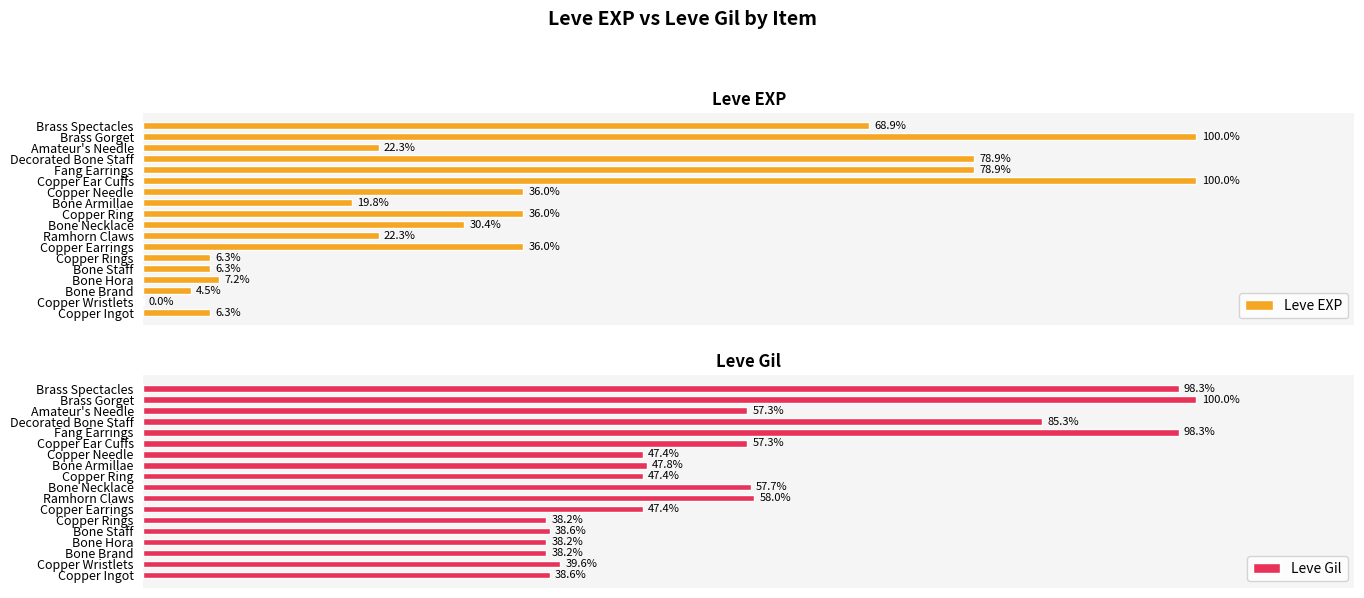

At which label is Leve Gil closest to 69?

Ramhorn Claws